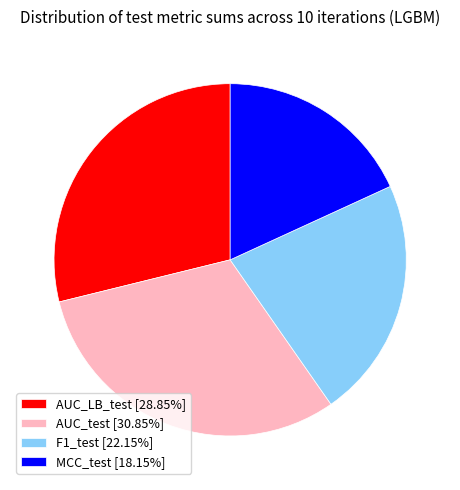

Count the number of slices in the pie.

4